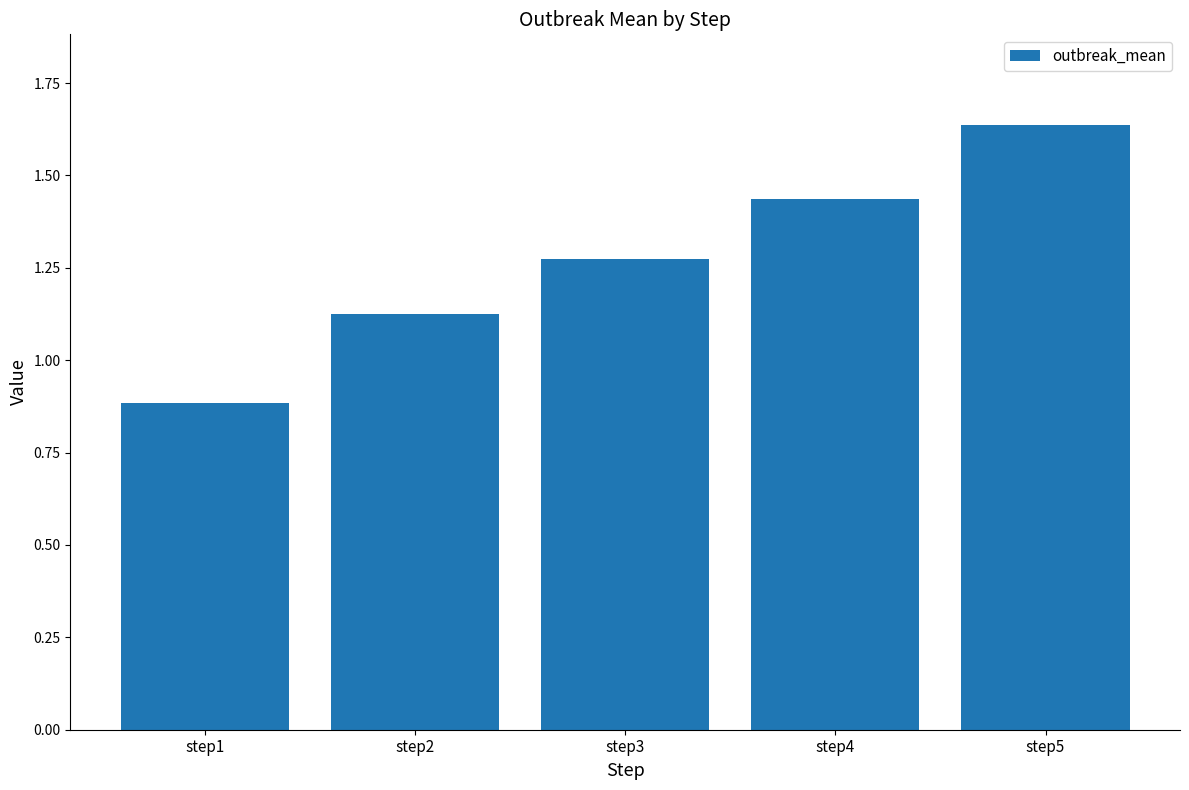

What is the smallest value displayed?

0.9